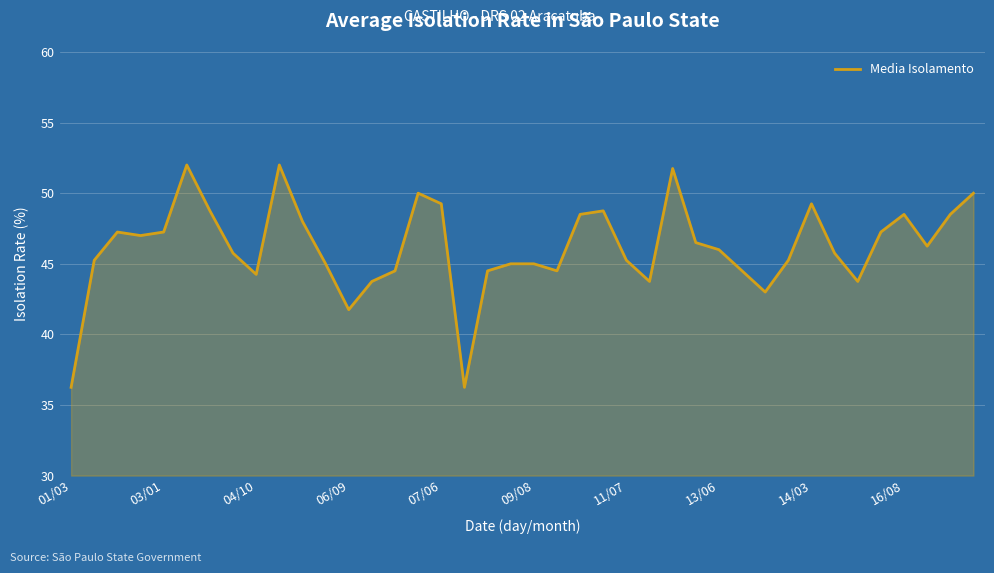

How many series are shown in this chart?

1